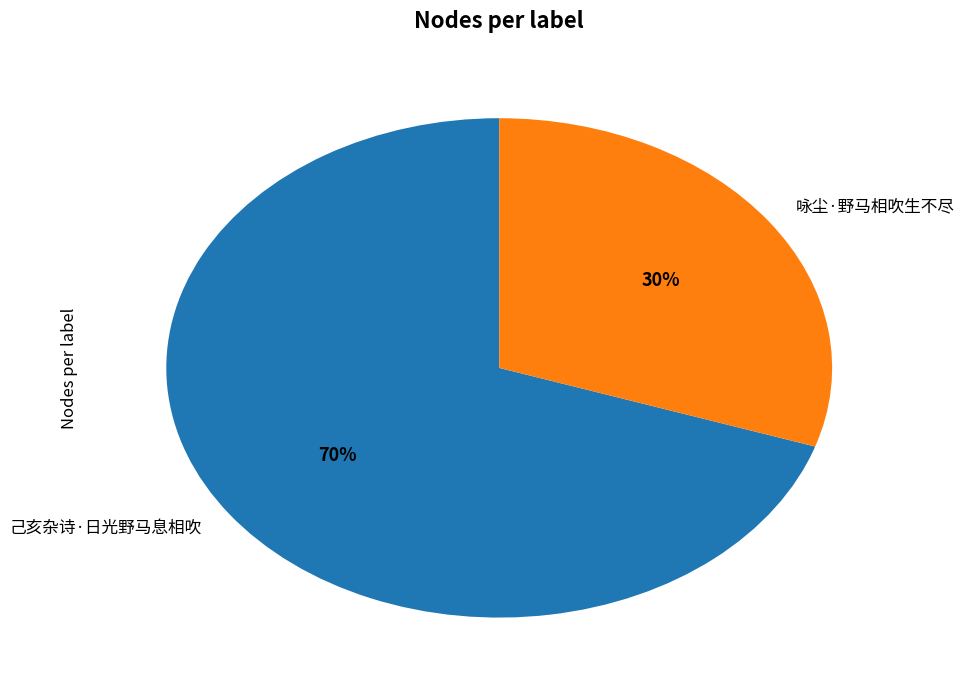

To the nearest percent, what is the combined percentage of 咏尘·野马相吹生不尽 and 己亥杂诗·日光野马息相吹?

100%